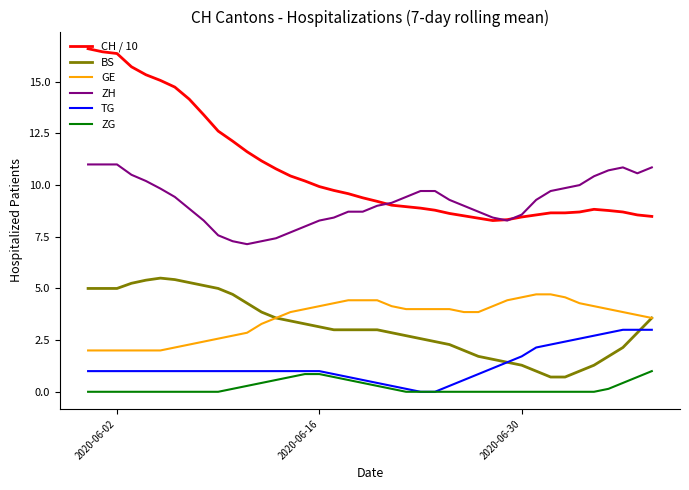

Which series has the largest total across all categories?

CH / 10